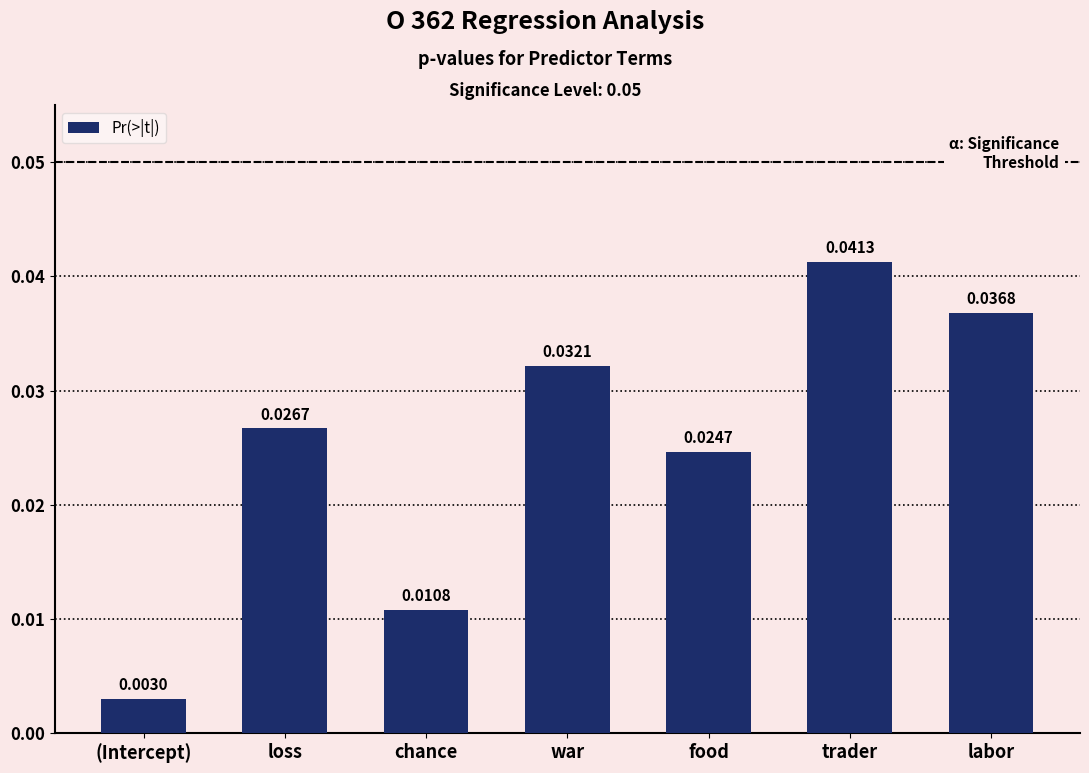

Which has a higher value, (Intercept) or labor?

labor